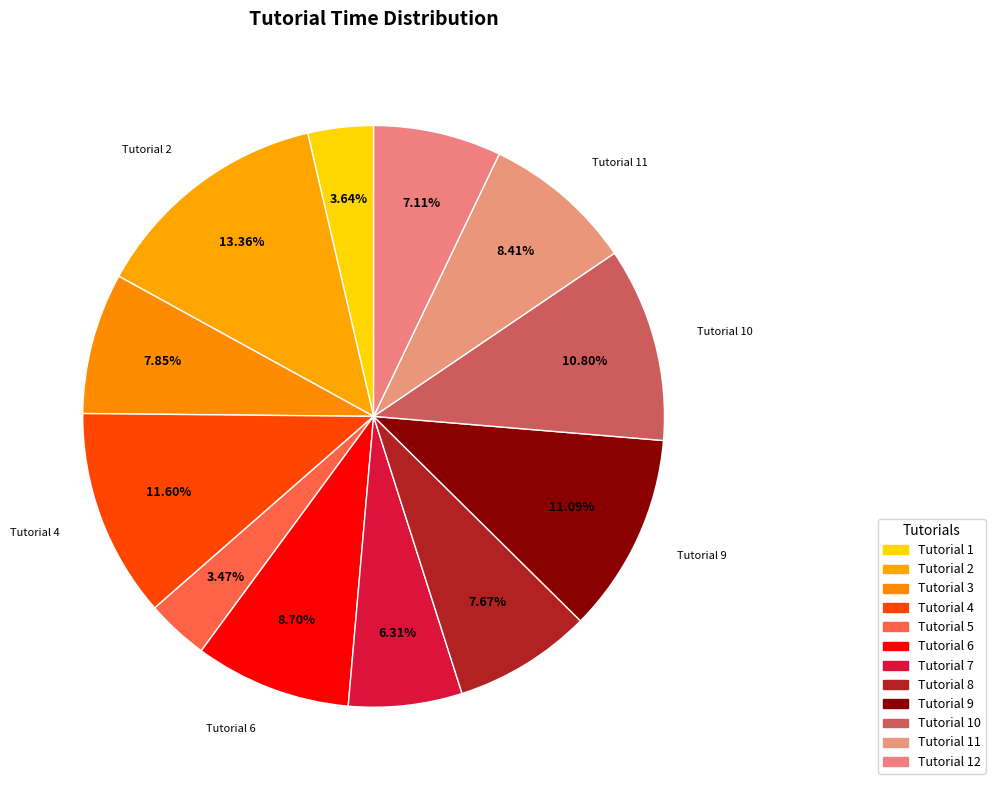

Is there a majority slice in this chart?

No